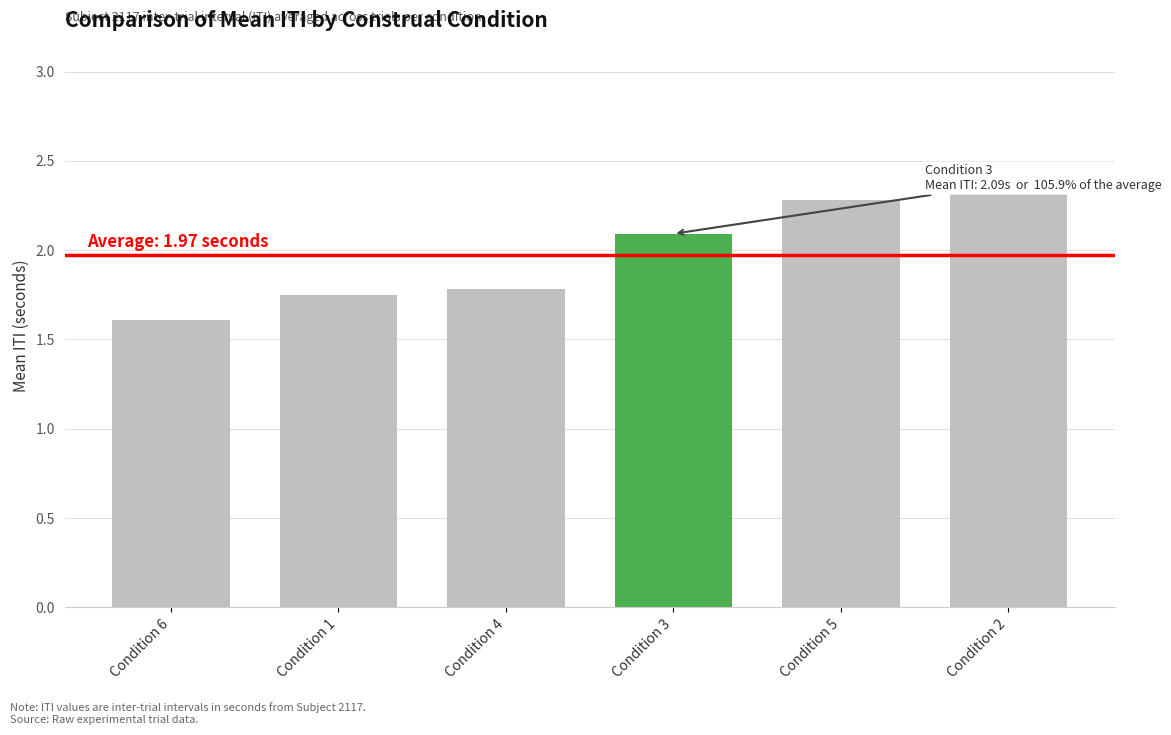

What position from the left is Condition 2?

6